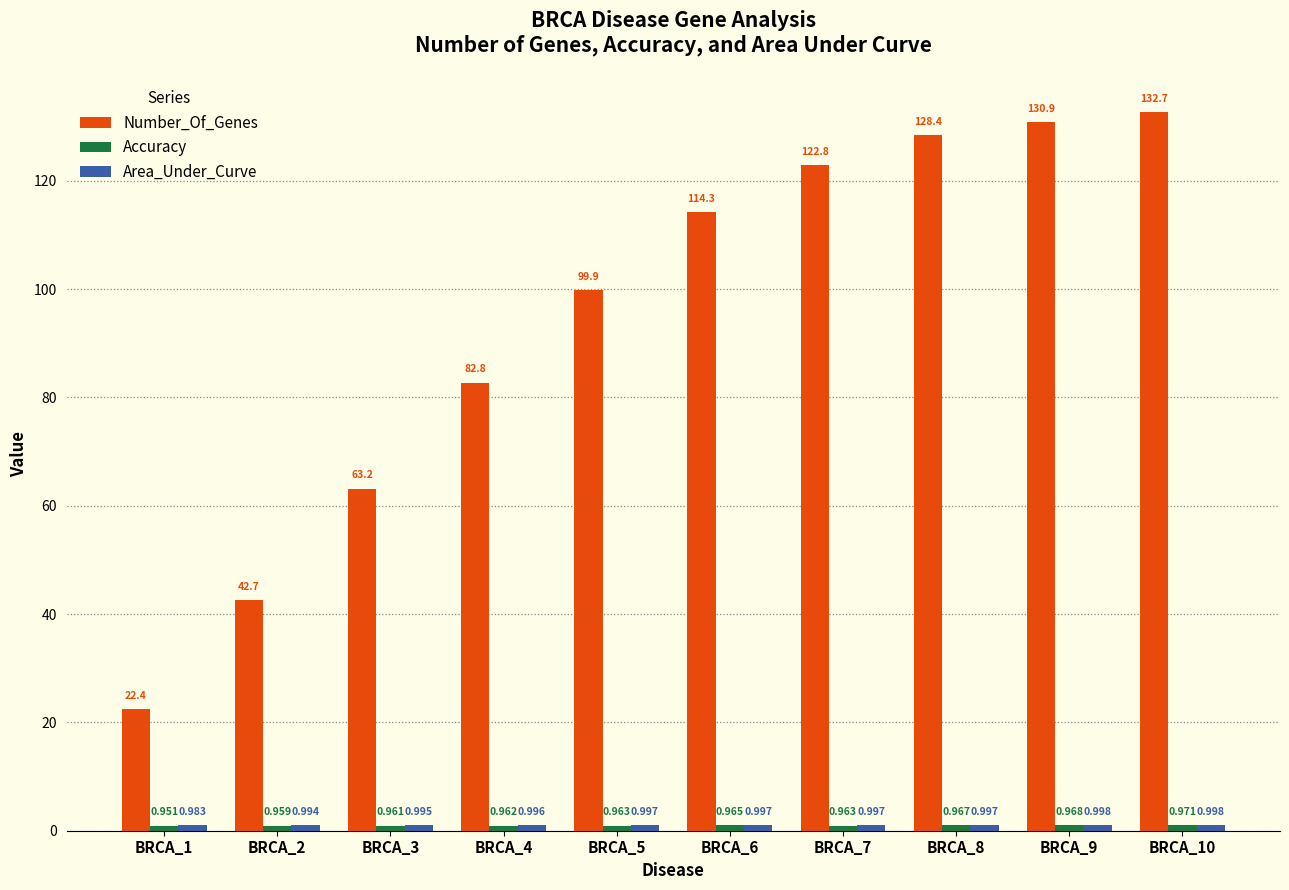

How many groups of bars are there?

10